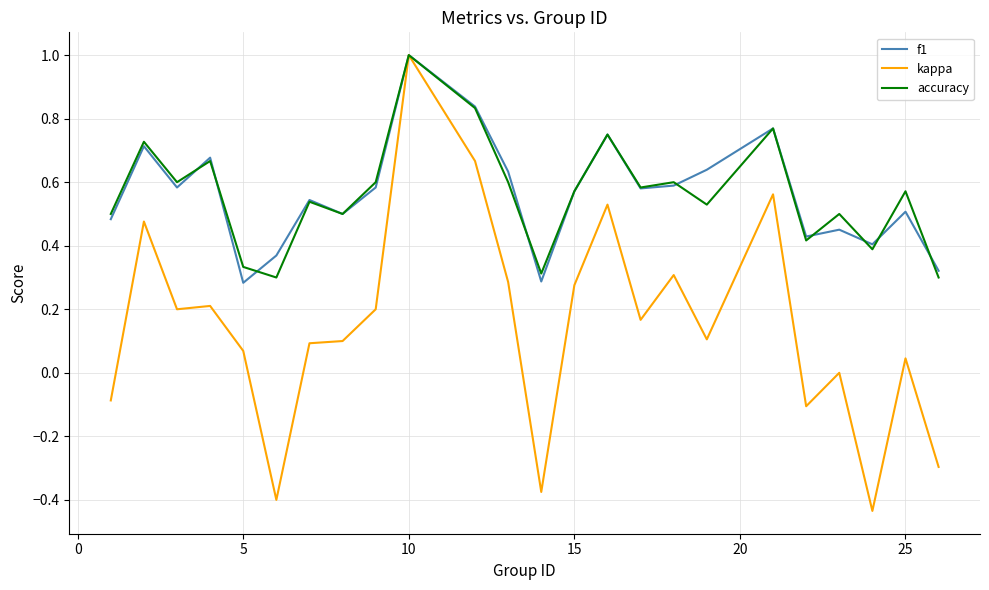

What is the greatest value displayed?

1.0